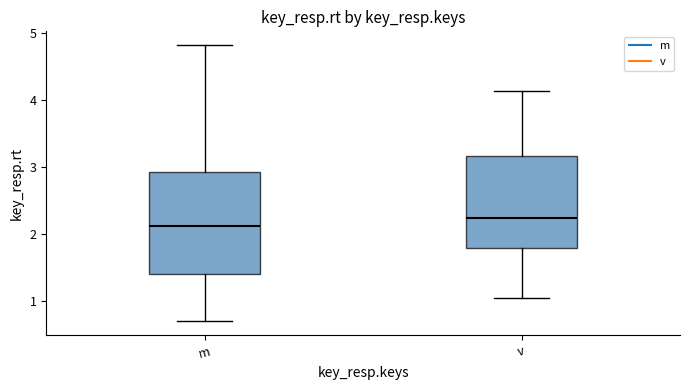

Where does the median line of the box for m sit on the y-axis? The values are not printed on the chart, so give them approximately, as read against the axis.

2.1